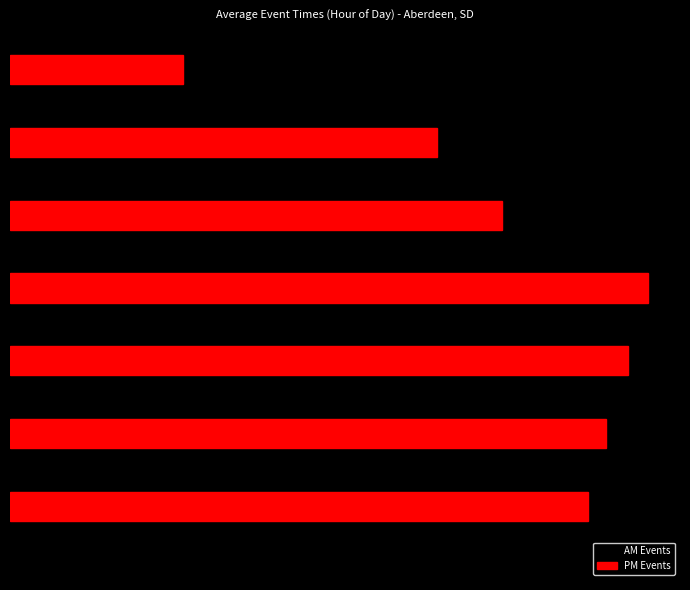

What are all the series names shown in the legend?

AM Events, PM Events